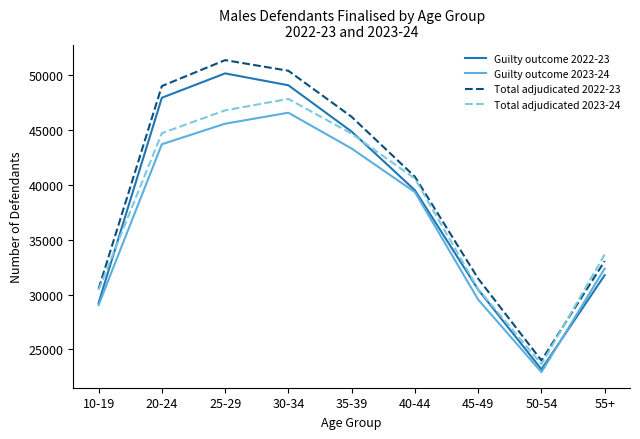

The Total adjudicated 2022-23 series shows 50398 at 30-34. True or false?

True